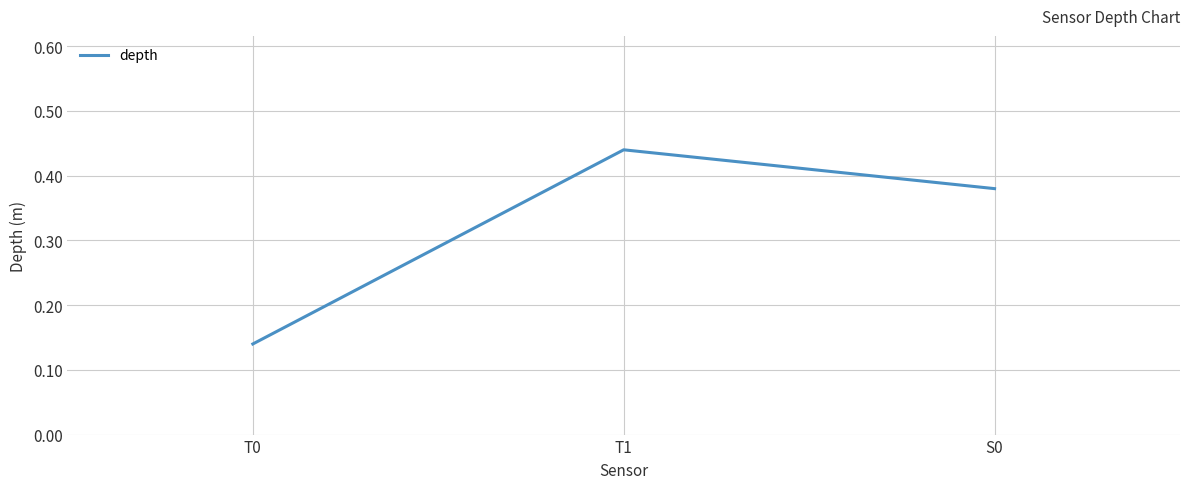

Which label corresponds to the smallest value in the chart?

T0